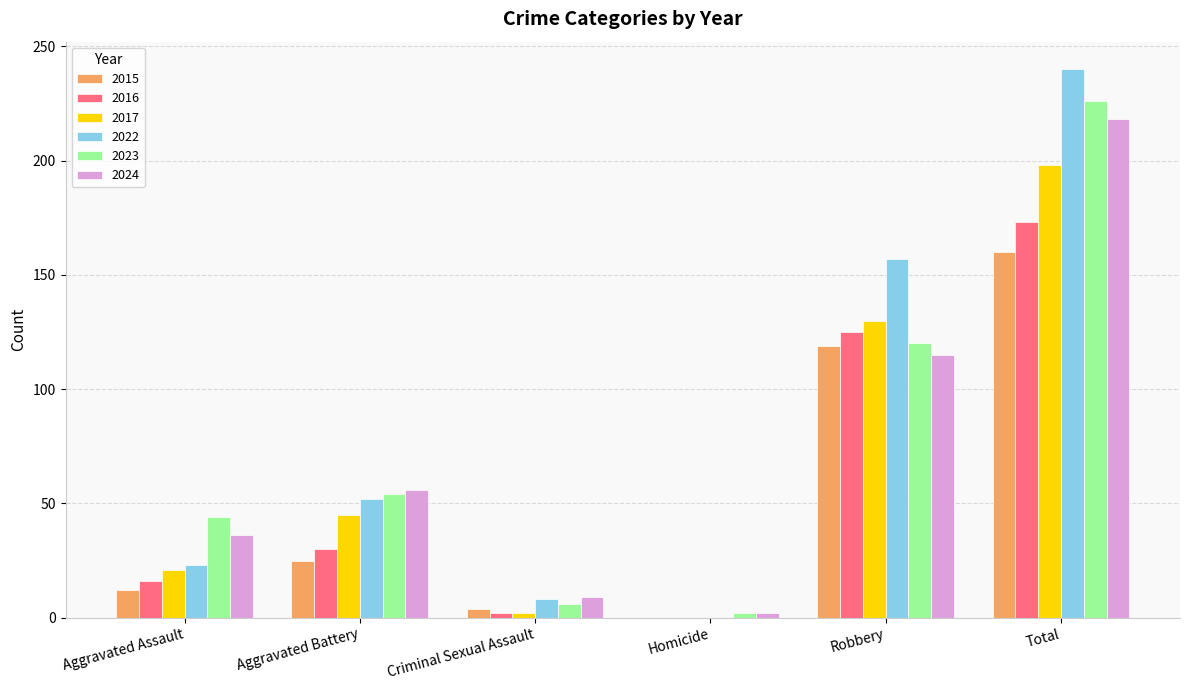

How many groups of bars are there?

6